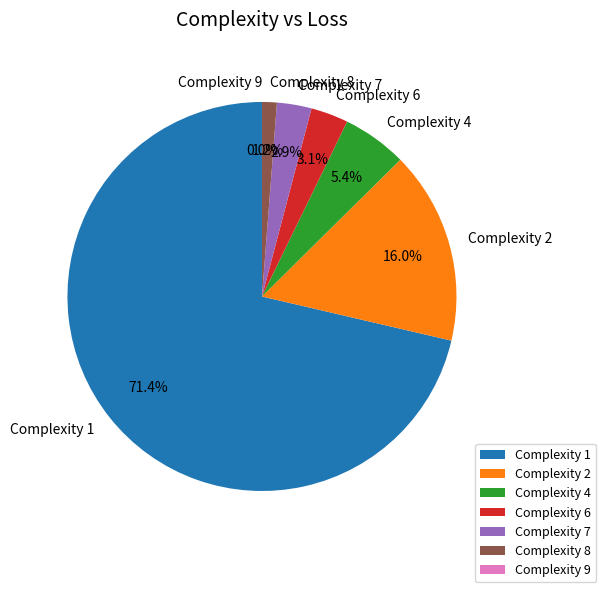

Which category has the biggest portion of the pie?

1